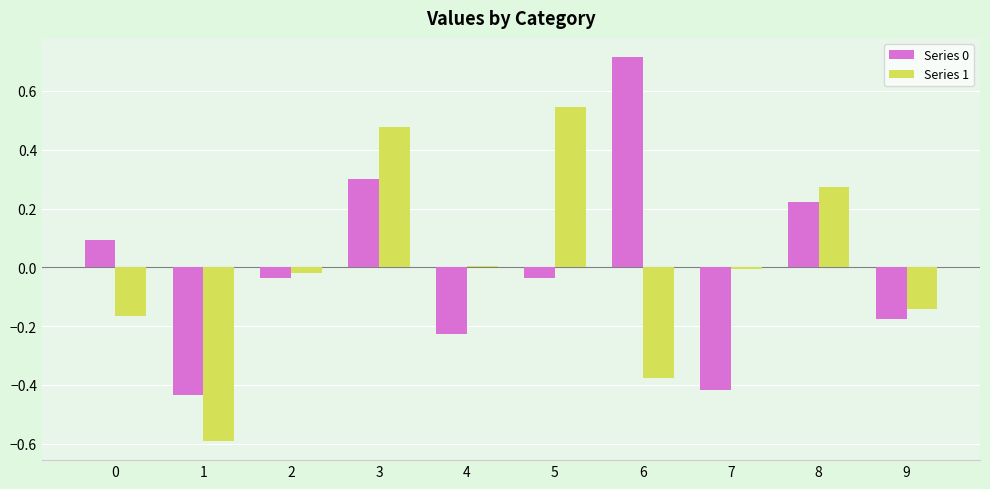

Are the bars grouped side by side (vs. stacked)?

Yes